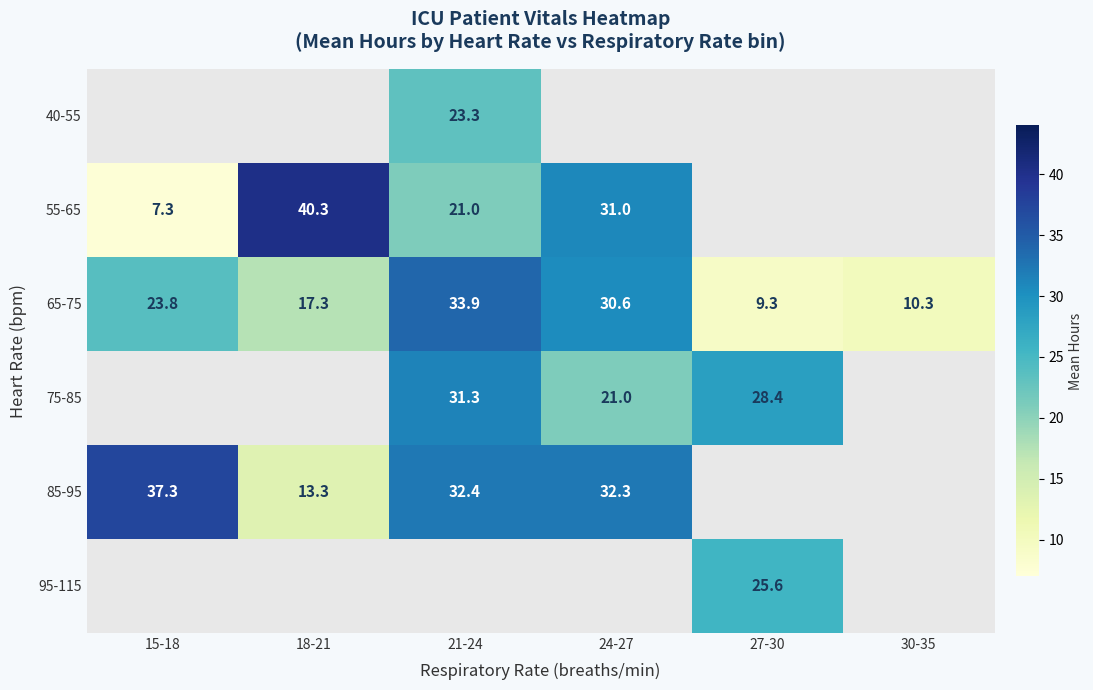

Which series has the largest total across all categories?

65-75